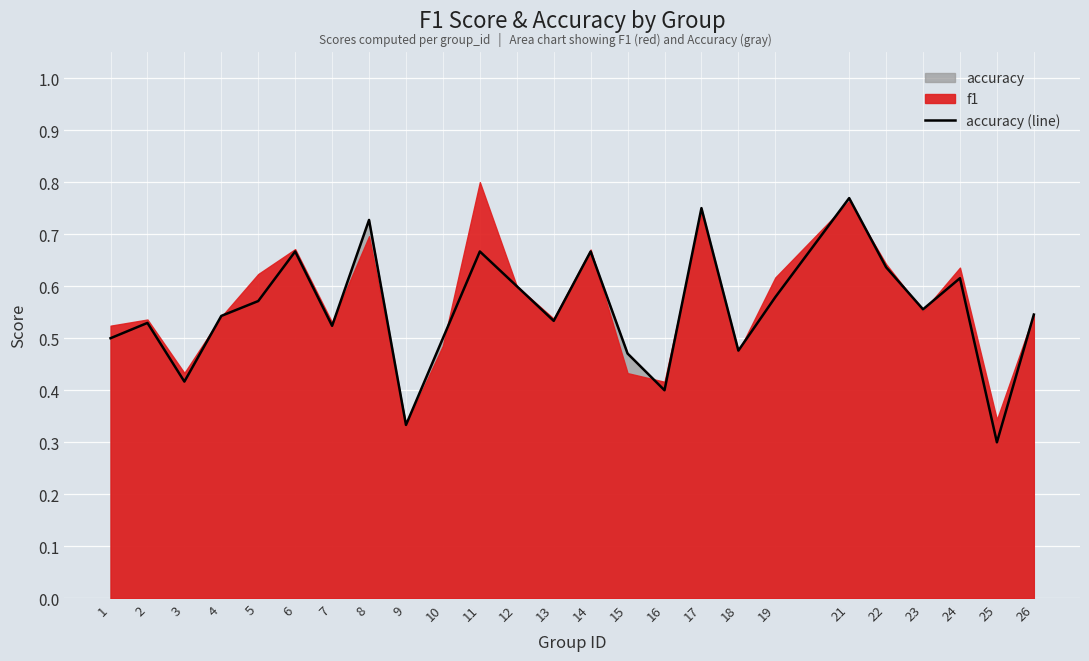

Which has a higher value, 14 or 12?

14